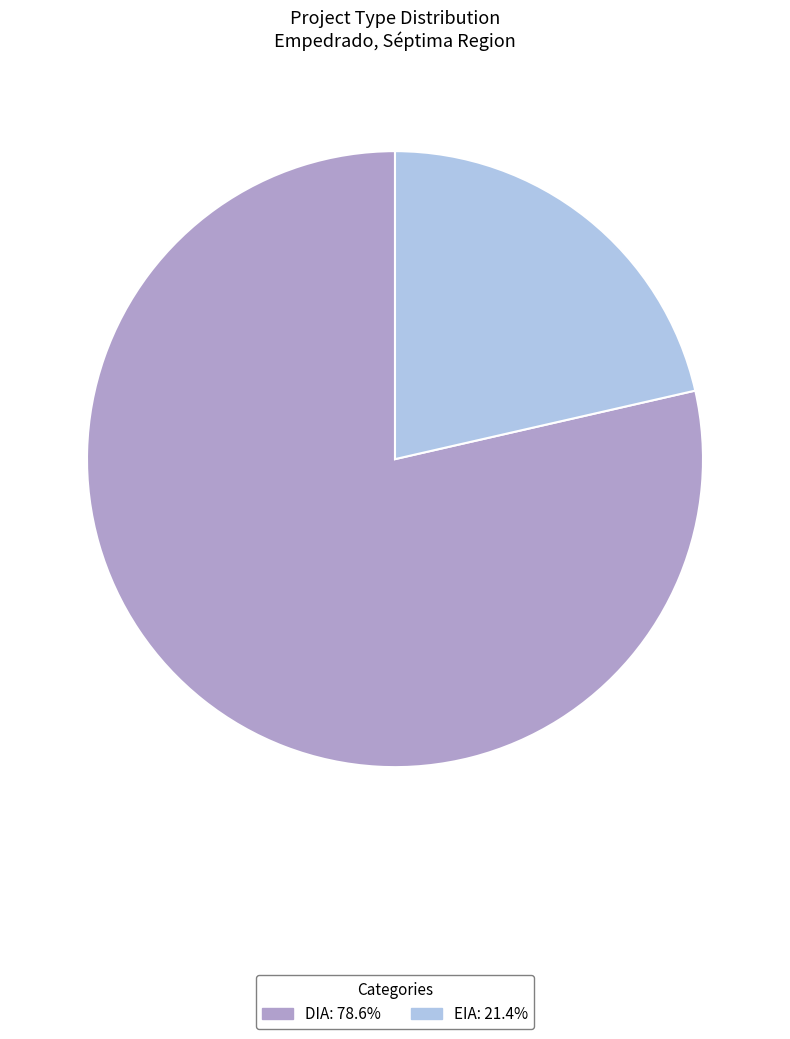

What is the largest slice in the pie chart?

DIA